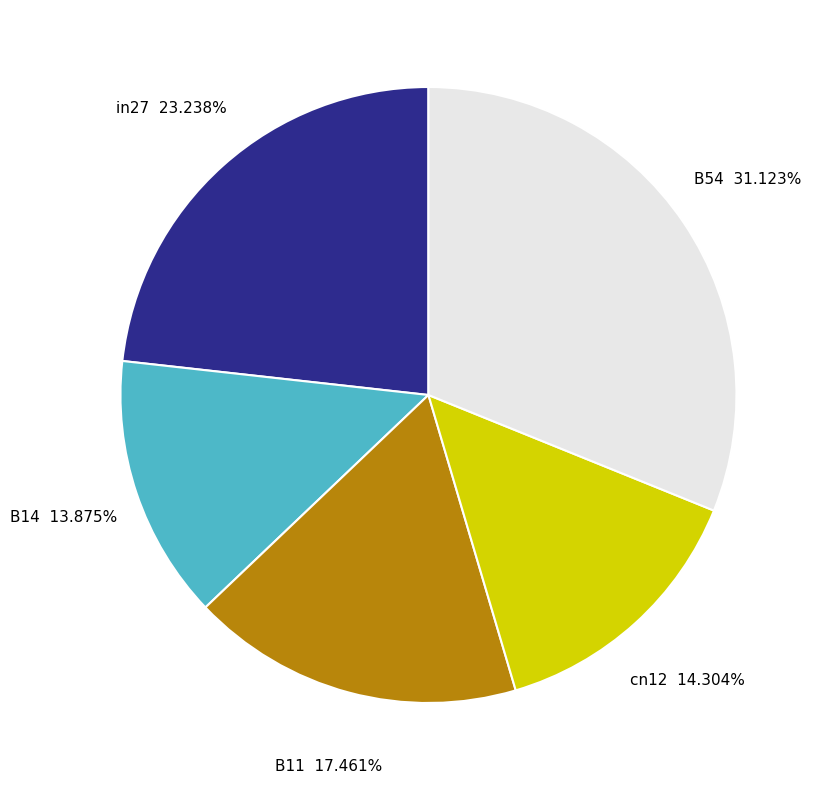

What is the largest slice in the pie chart?

B54